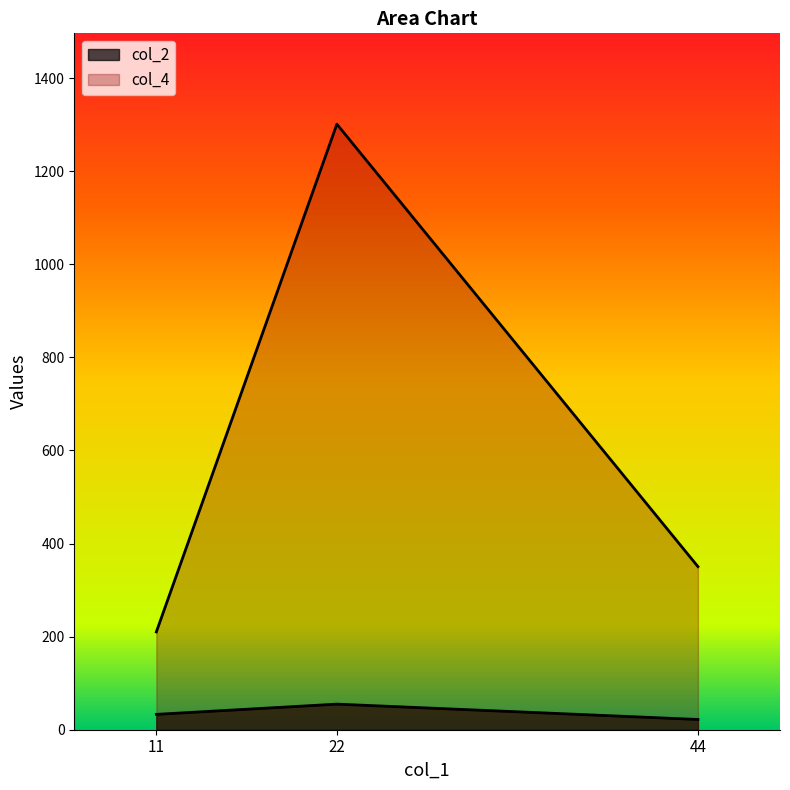

Rank the series by their average value, from lowest to highest.

col_2, col_4